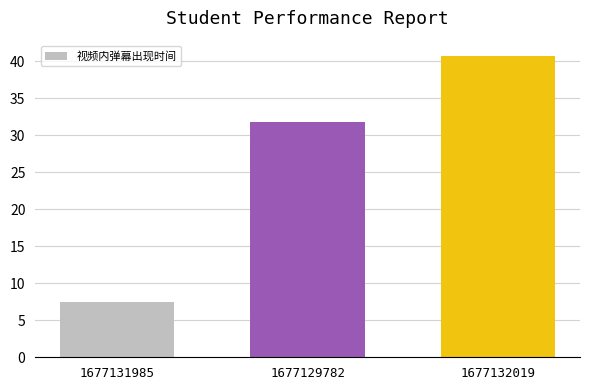

What is the sum of all values?

79.8